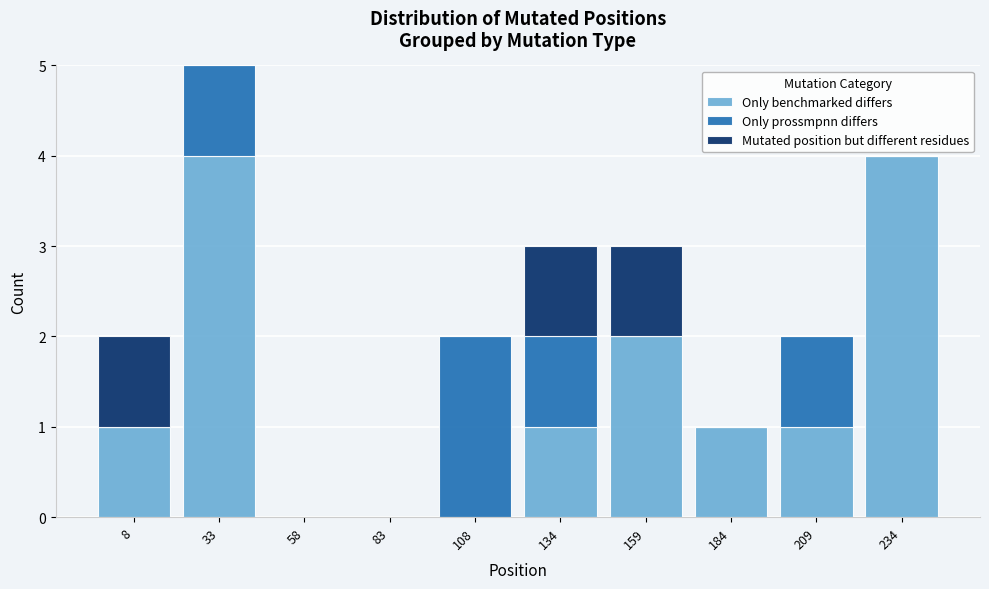

Reading left to right, transcribe this chart: for each stacked bar, give the range it covers on the x-axis and its total height. Neither the bar edges nor the heights are printed on the chart, so give them approximately, as read against the axes.

-5 to 20: 2
20 to 45: 5
45 to 70: 0
70 to 95: 0
95 to 120: 2
120 to 145: 3
145 to 170: 3
170 to 195: 1
195 to 220: 2
220 to 245: 4